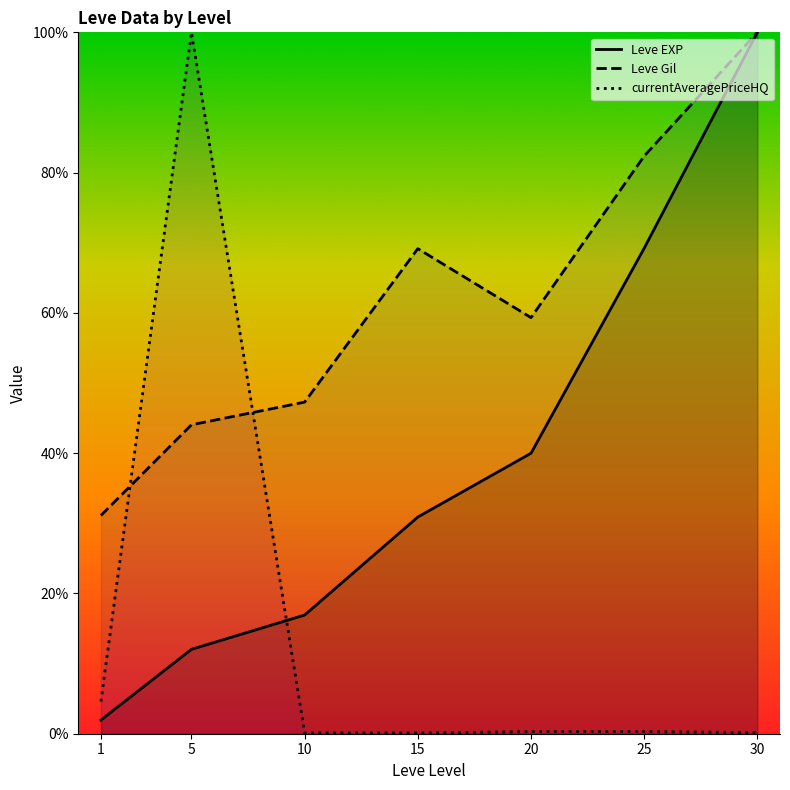

Reading left to right, extract all data points from this chart.

Leve EXP: 0.0	0.1	0.2	0.3	0.4	0.7	1.0
Leve Gil: 0.3	0.4	0.5	0.7	0.6	0.8	1.0
currentAveragePriceHQ: 0.0	1.0	0.0	0.0	0.0	0.0	0.0